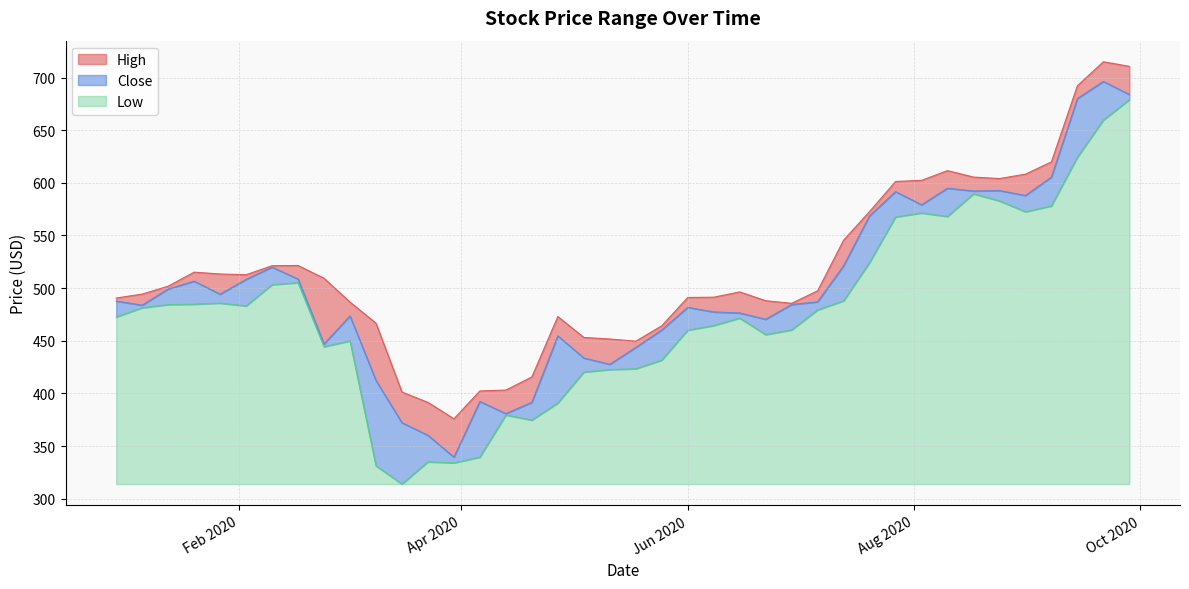

How many values in the Close series are below 486?

20